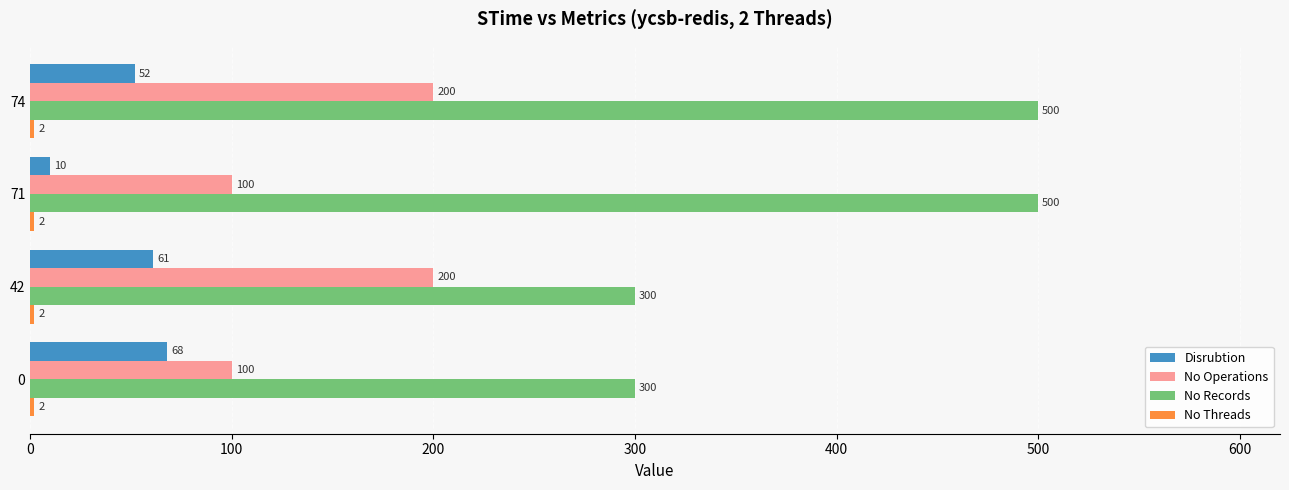

Which category has the lowest value in the Disrubtion series?

71